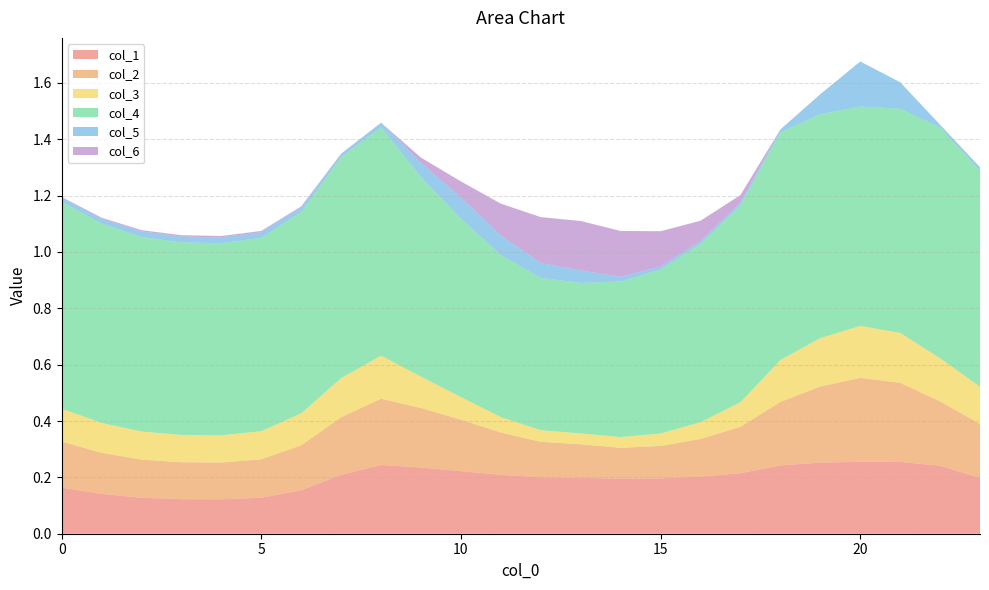

Reading left to right, transcribe all the data shown in this chart.

col_1: 0.2	0.1	0.1	0.1	0.1	0.1	0.2	0.2	0.2	0.2	0.2	0.2	0.2	0.2	0.2	0.2	0.2	0.2	0.2	0.3	0.3	0.3	0.2	0.2
col_2: 0.2	0.1	0.1	0.1	0.1	0.1	0.2	0.2	0.2	0.2	0.2	0.2	0.1	0.1	0.1	0.1	0.1	0.2	0.2	0.3	0.3	0.3	0.2	0.2
col_3: 0.1	0.1	0.1	0.1	0.1	0.1	0.1	0.1	0.2	0.1	0.1	0.1	0.0	0.0	0.0	0.0	0.1	0.1	0.1	0.2	0.2	0.2	0.2	0.1
col_4: 0.7	0.7	0.7	0.7	0.7	0.7	0.7	0.8	0.8	0.7	0.6	0.6	0.5	0.5	0.6	0.6	0.6	0.7	0.8	0.8	0.8	0.8	0.8	0.8
col_5: 0.0	0.0	0.0	0.0	0.0	0.0	0.0	0.0	0.0	0.1	0.1	0.1	0.1	0.0	0.0	0.0	0.0	0.0	0.0	0.1	0.2	0.1	0.0	0.0
col_6: 0.0	0.0	0.0	0.0	0.0	0.0	0.0	0.0	0.0	0.0	0.1	0.1	0.2	0.2	0.2	0.1	0.1	0.0	0.0	0.0	0.0	0.0	0.0	0.0